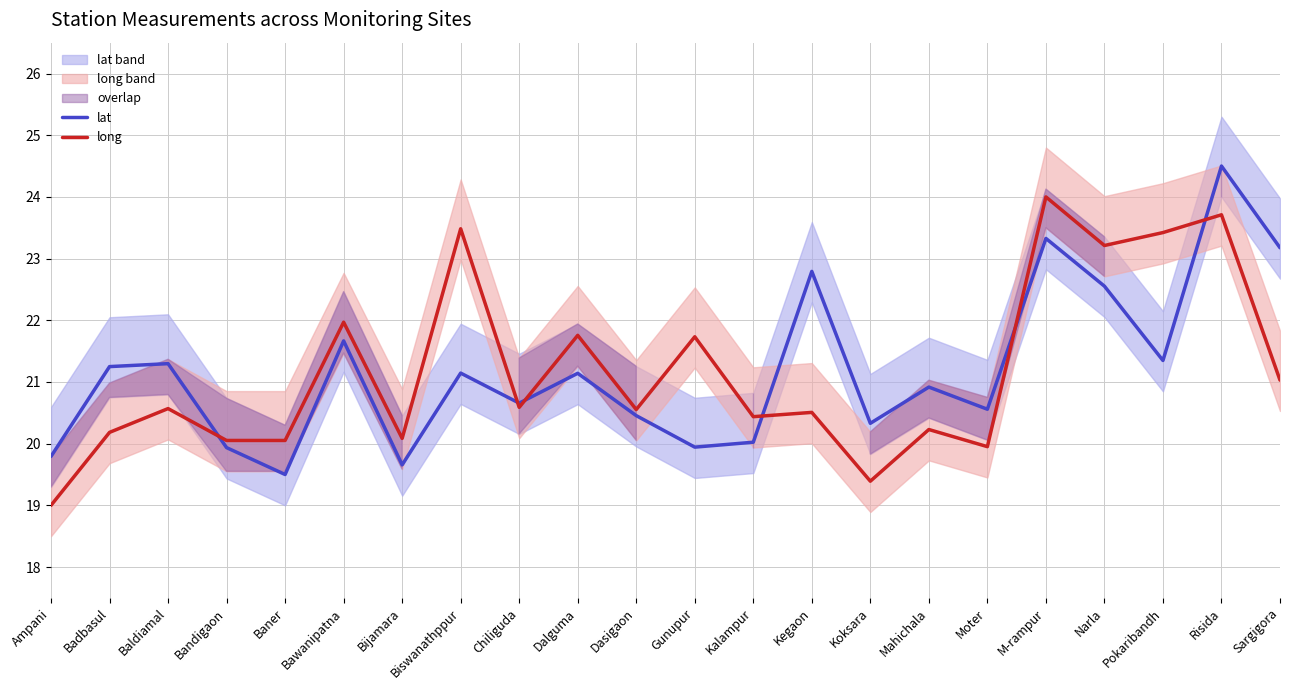

Rank the series by their average value, from highest to lowest.

lat, long